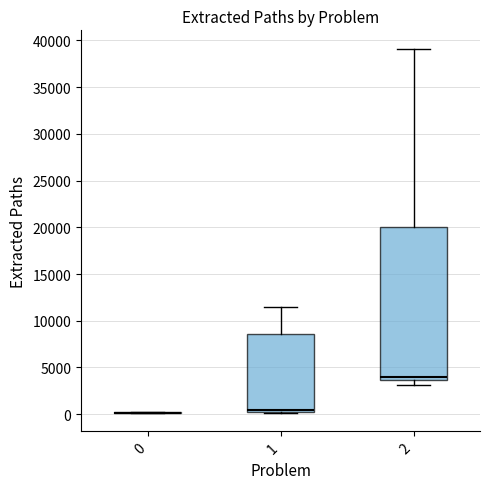

Where does the median line of the box at x = 1 sit on the y-axis? The values are not printed on the chart, so give them approximately, as read against the axis.

500